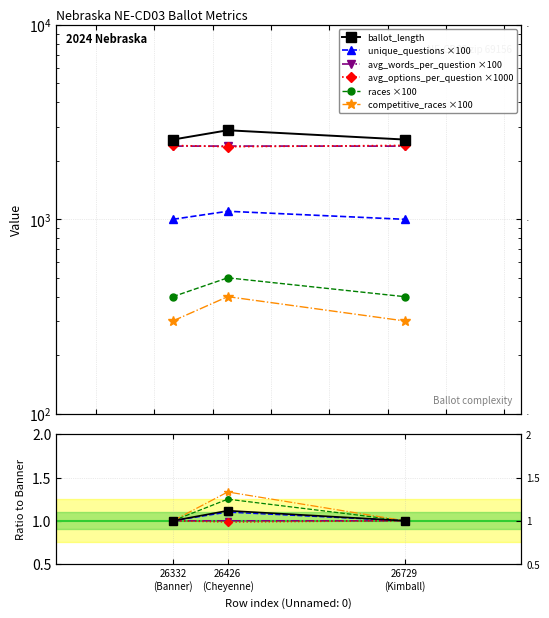

Which series has the widest spread of values?

competitive_races ×100